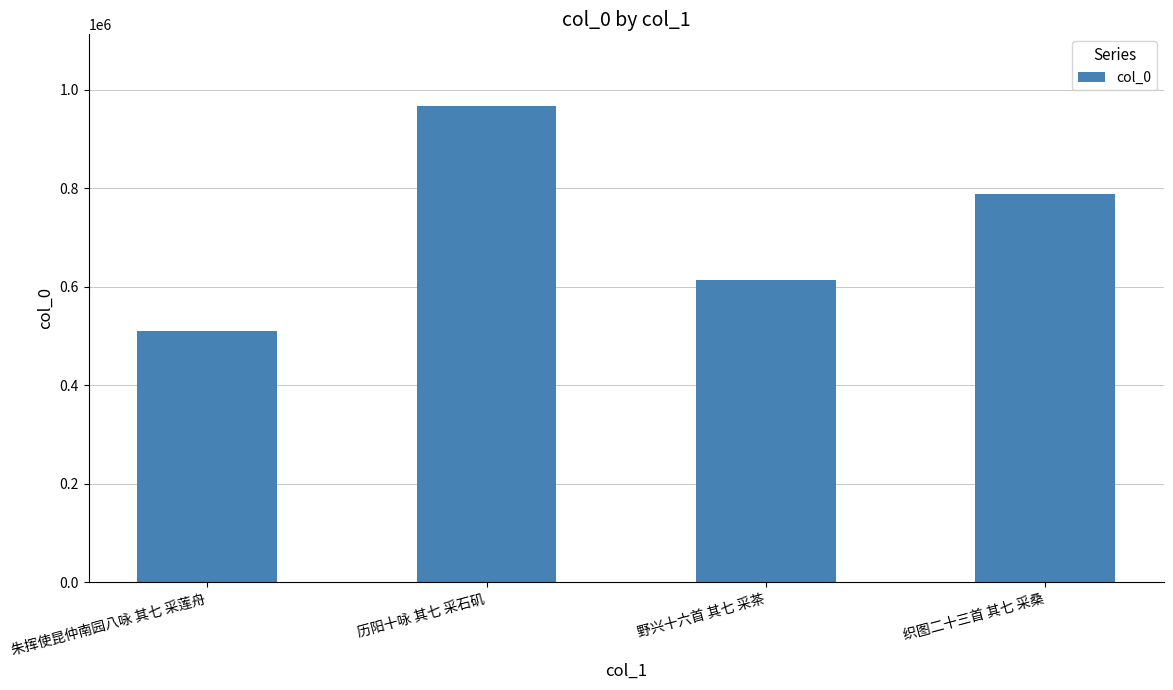

Rank the categories by value from lowest to highest.

朱挥使昆仲南园八咏 其七 采莲舟, 野兴十六首 其七 采茶, 织图二十三首 其七 采桑, 历阳十咏 其七 采石矶